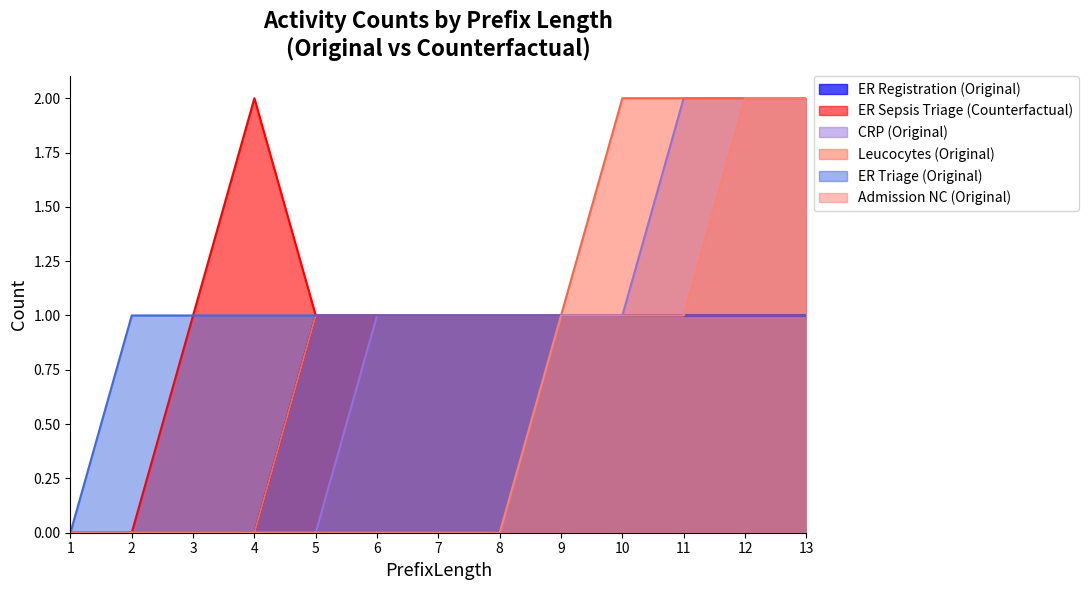

What is the difference between the maximum and second lowest values in the Original series?

1